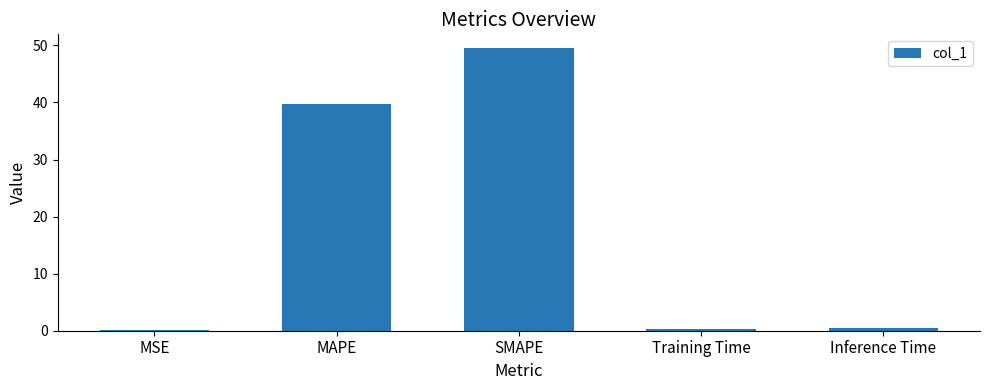

Is it true that the value at SMAPE is 64.8?

False